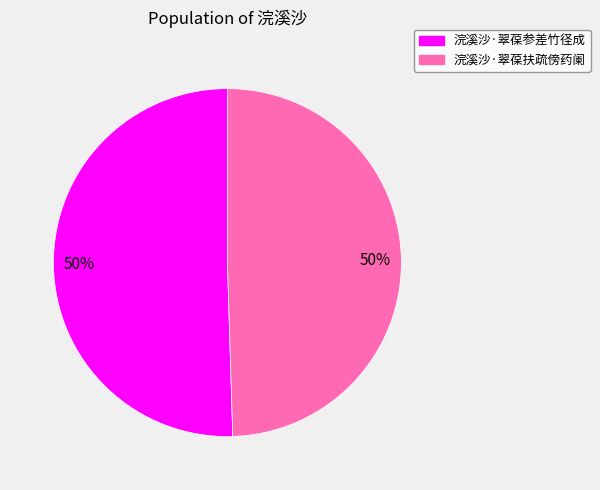

To the nearest percent, what is the combined percentage of 浣溪沙·翠葆参差竹径成 and 浣溪沙·翠葆扶疏傍药阑?

100%